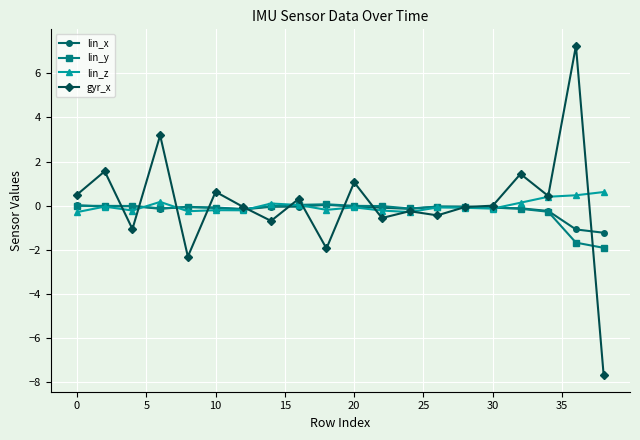

Which series has the largest range (max minus min)?

gyr_x